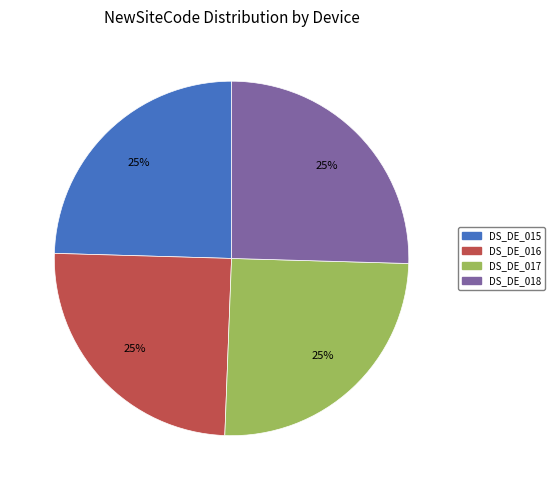

To the nearest percent, what is the average slice percentage?

25%